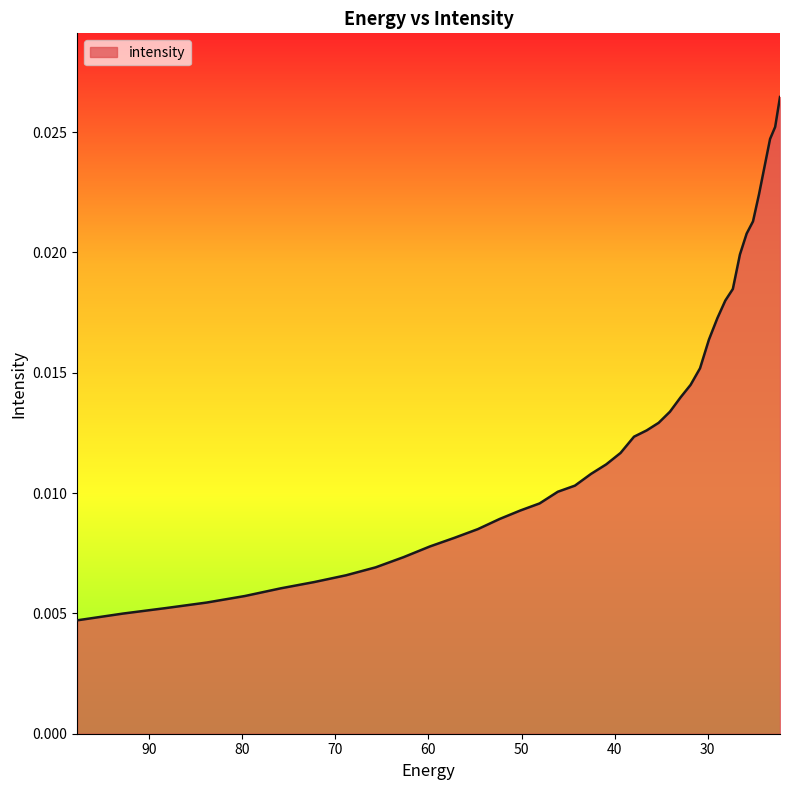

Is it true that the value at 34.04844 is 0.0?

True